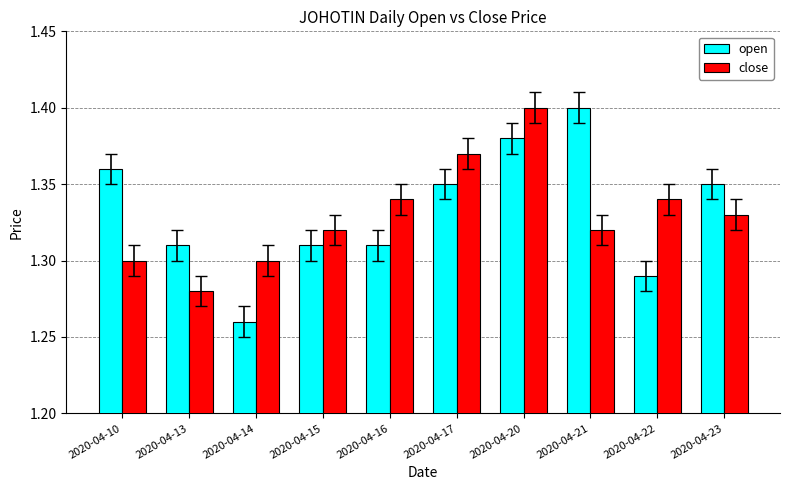

The open series shows 1.3 at 2020-04-13. True or false?

True